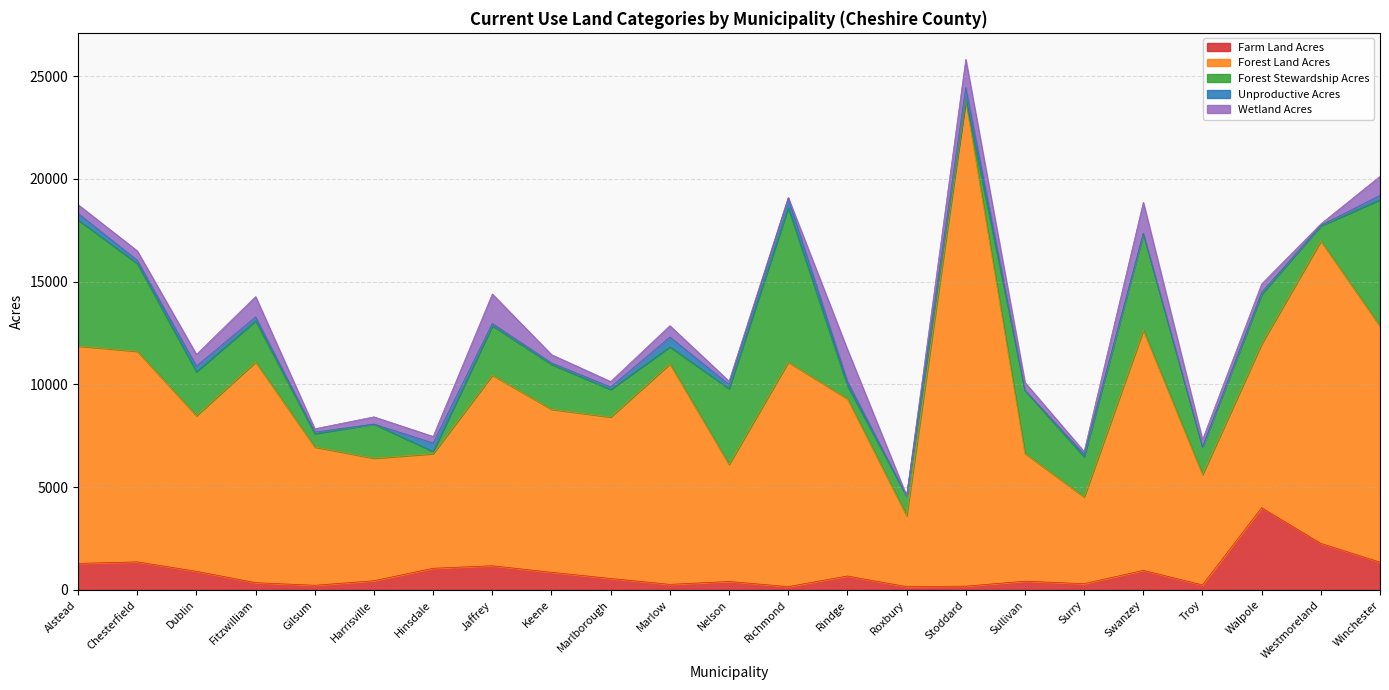

What is the difference between the highest and lowest values at Westmoreland?

14685.0